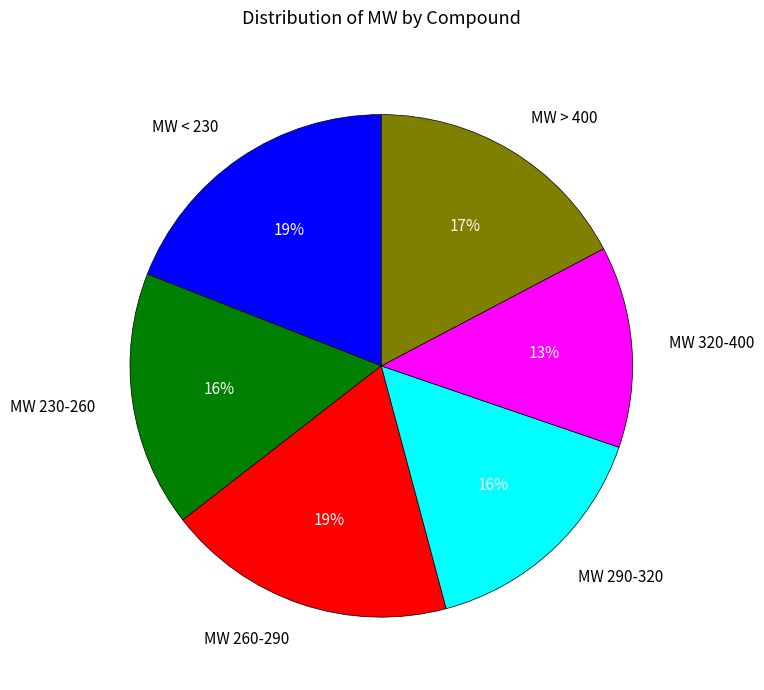

Combined, do MW 290-320 and MW > 400 account for over 50%?

No